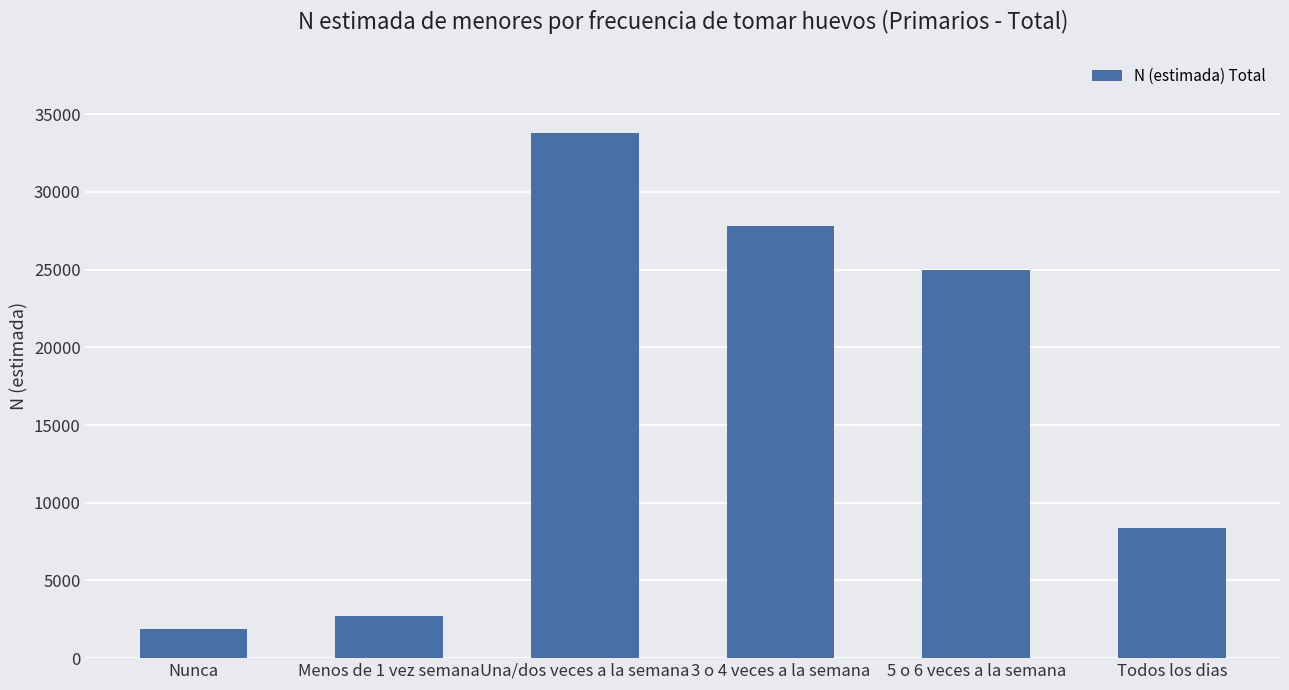

What is the sum of the values at Menos de 1 vez semana and Una/dos veces a la semana?

36517